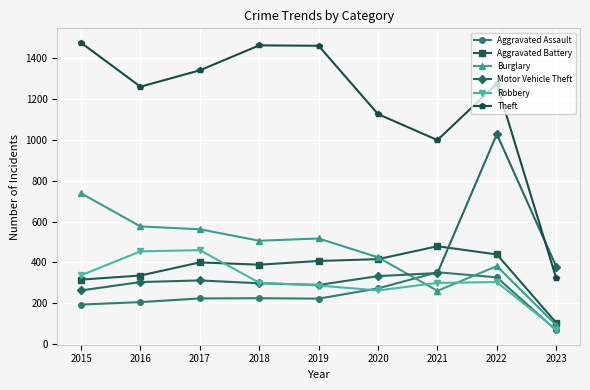

How many lines are shown in the chart?

6